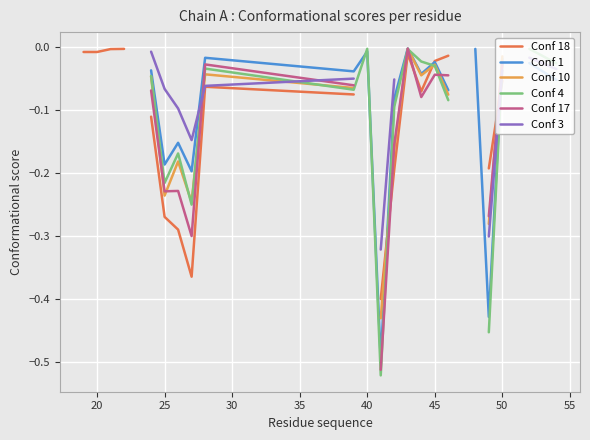

Does the chart display data point markers on the line(s)?

No